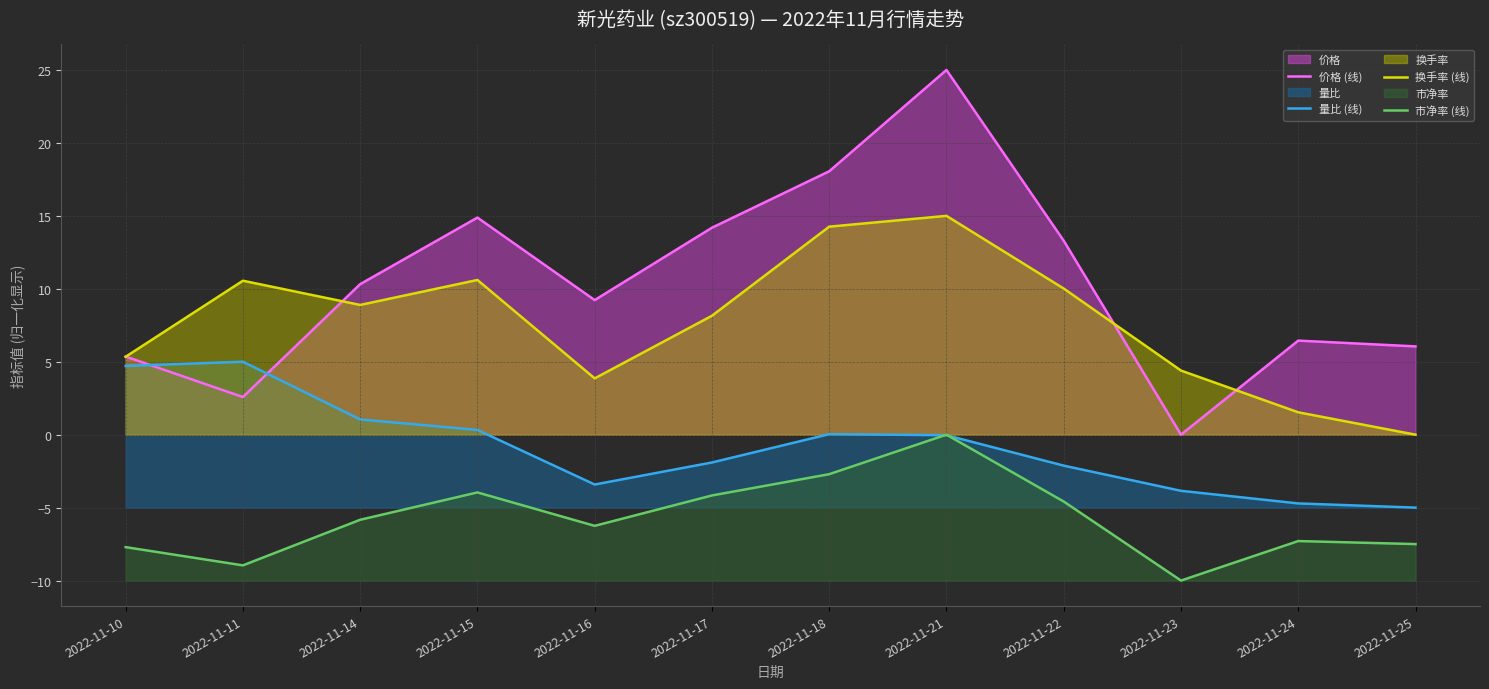

Does the chart have visible grid lines?

Yes